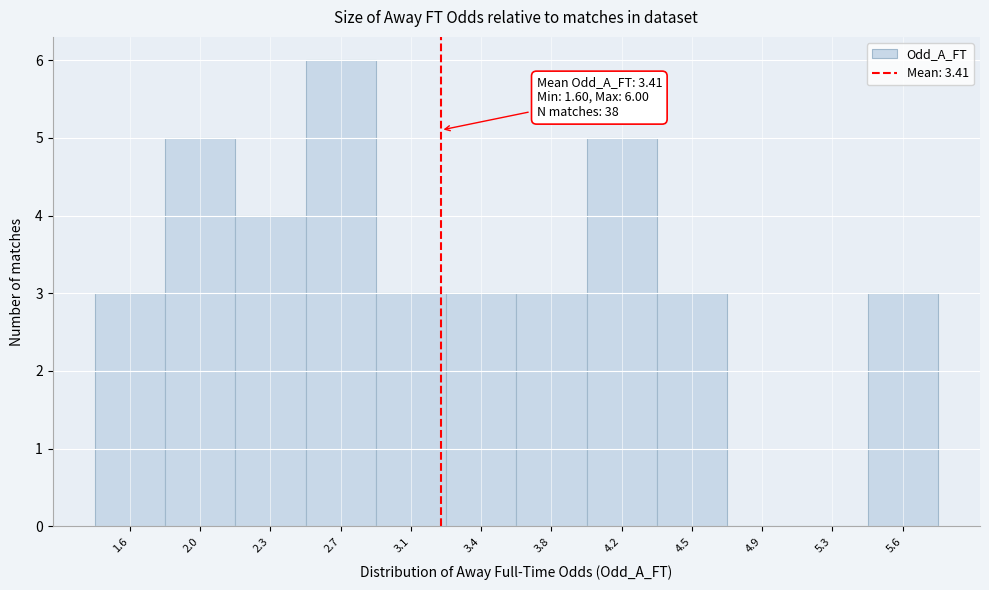

Reading left to right, extract all data points from this chart.

1.6=3	2.0=5	2.3=4	2.7=6	3.1=3	3.4=3	3.8=3	4.2=5	4.5=3	4.9=0	5.3=0	5.6=3